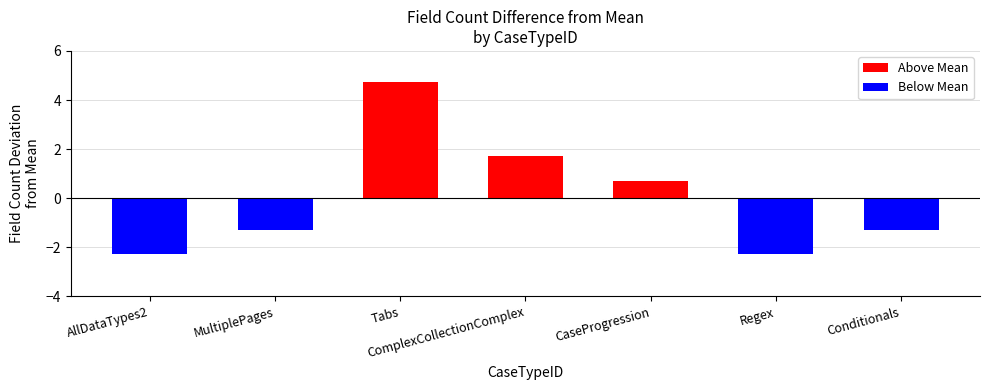

What position from the left is Conditionals?

7